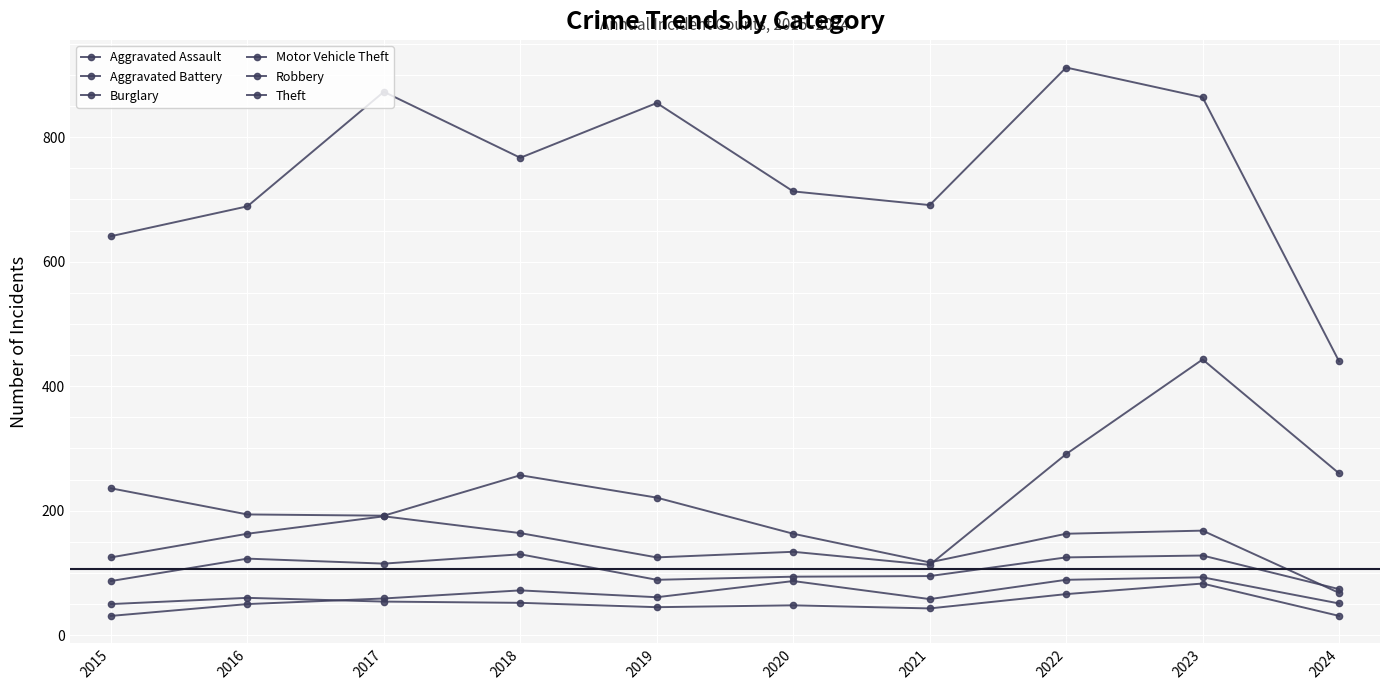

How many lines are shown in the chart?

6